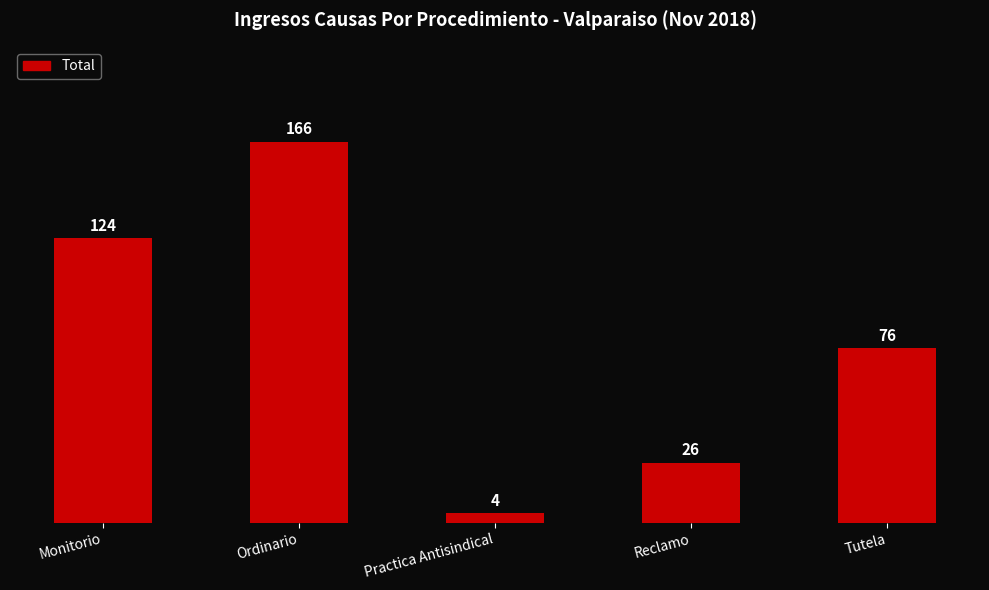

Is it true that the value at Ordinario is 267?

False